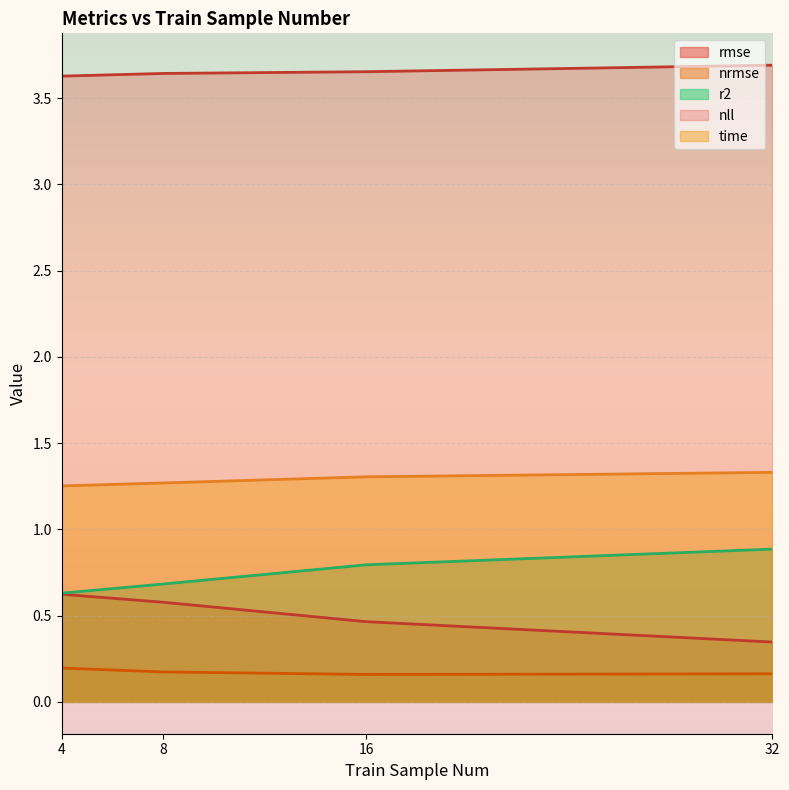

True or false: nrmse has more than 1 interior local peaks.

False